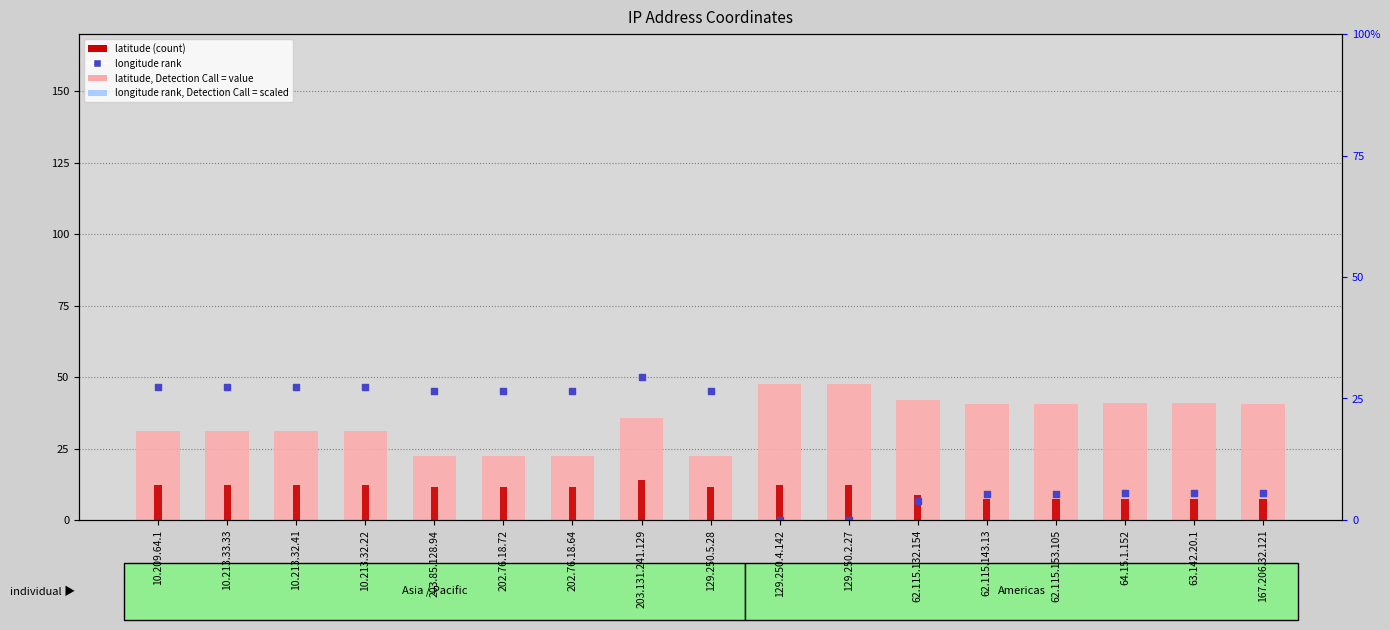

Which series has the largest Y range (max minus min)?

longitude rank